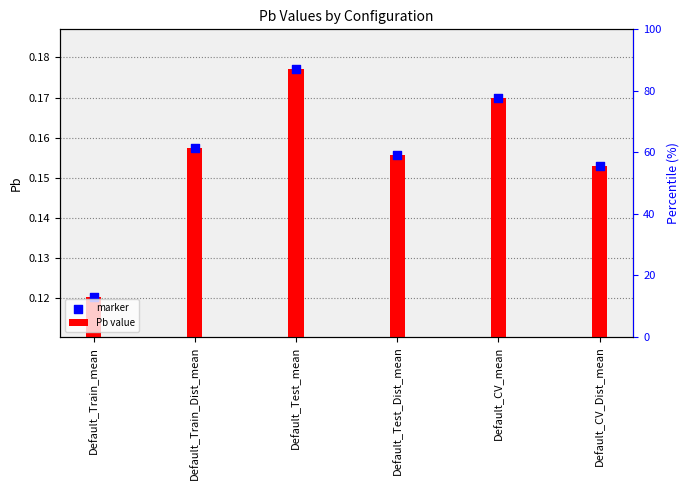

What is the total value across all series at Default_Train_Dist_mean?

0.3